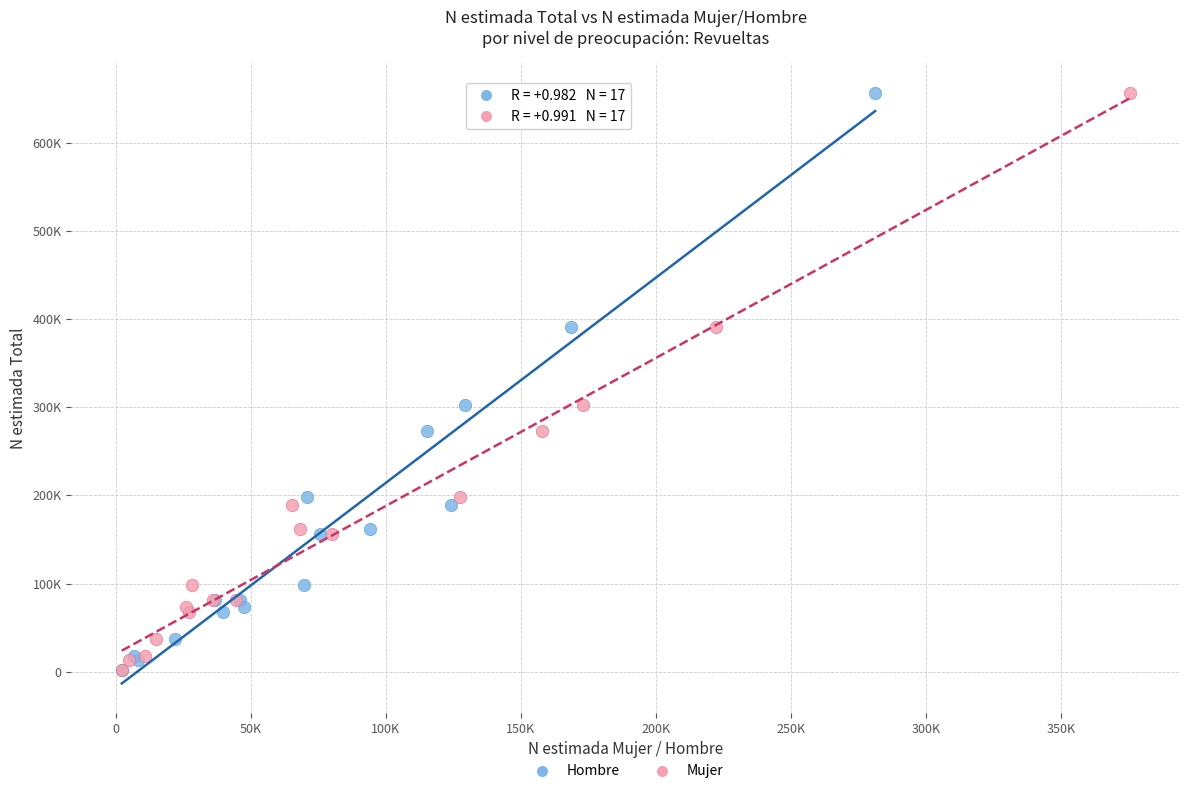

What are all the series names shown in the legend?

Hombre, Mujer